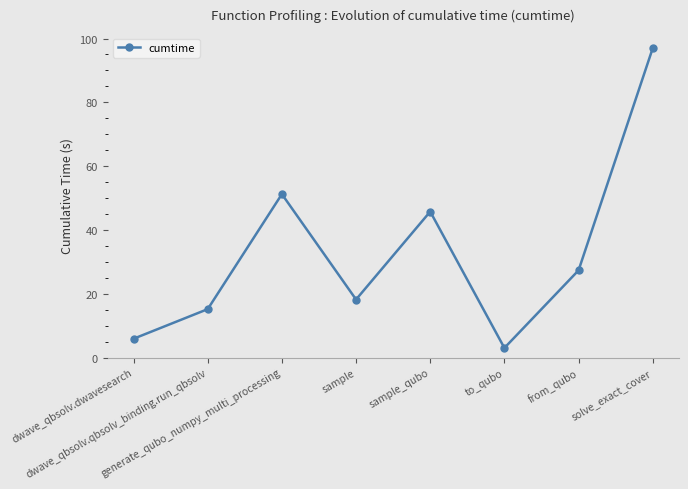

Where is the first local maximum?

generate_qubo_numpy_multi_processing